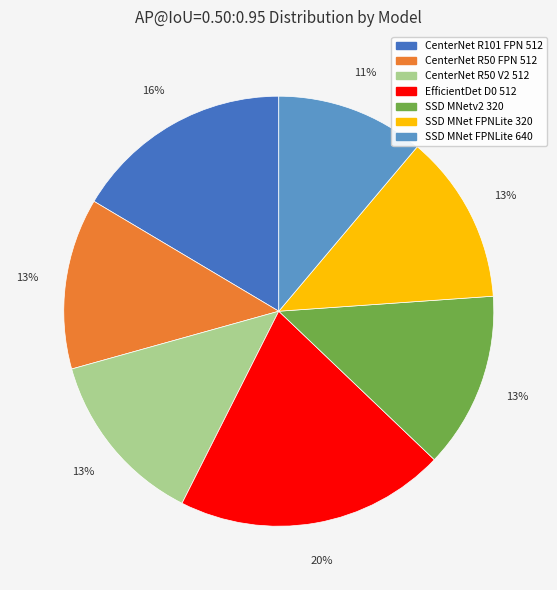

To the nearest percent, what is the average slice percentage?

14%